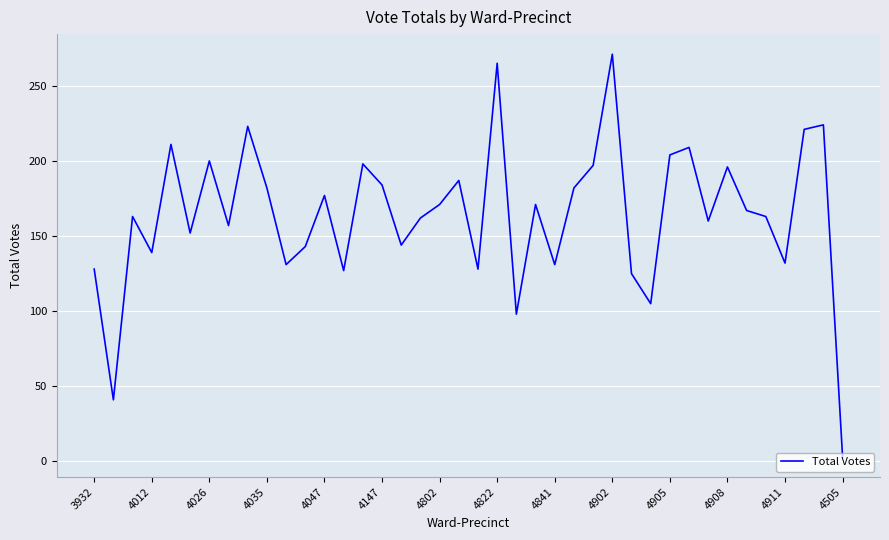

What is the sum of all values?

6572